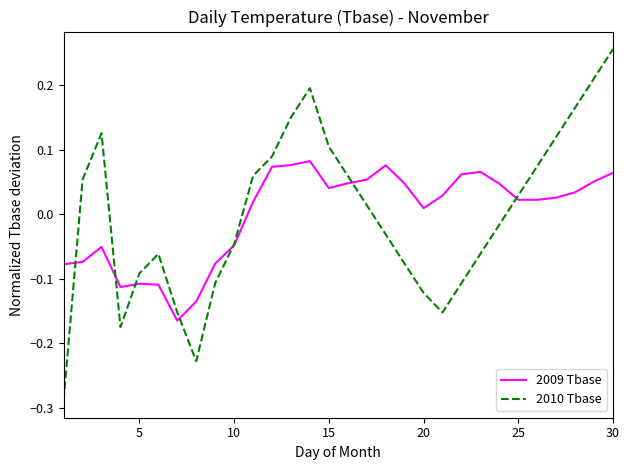

Which series has the largest range (max minus min)?

2010 Tbase